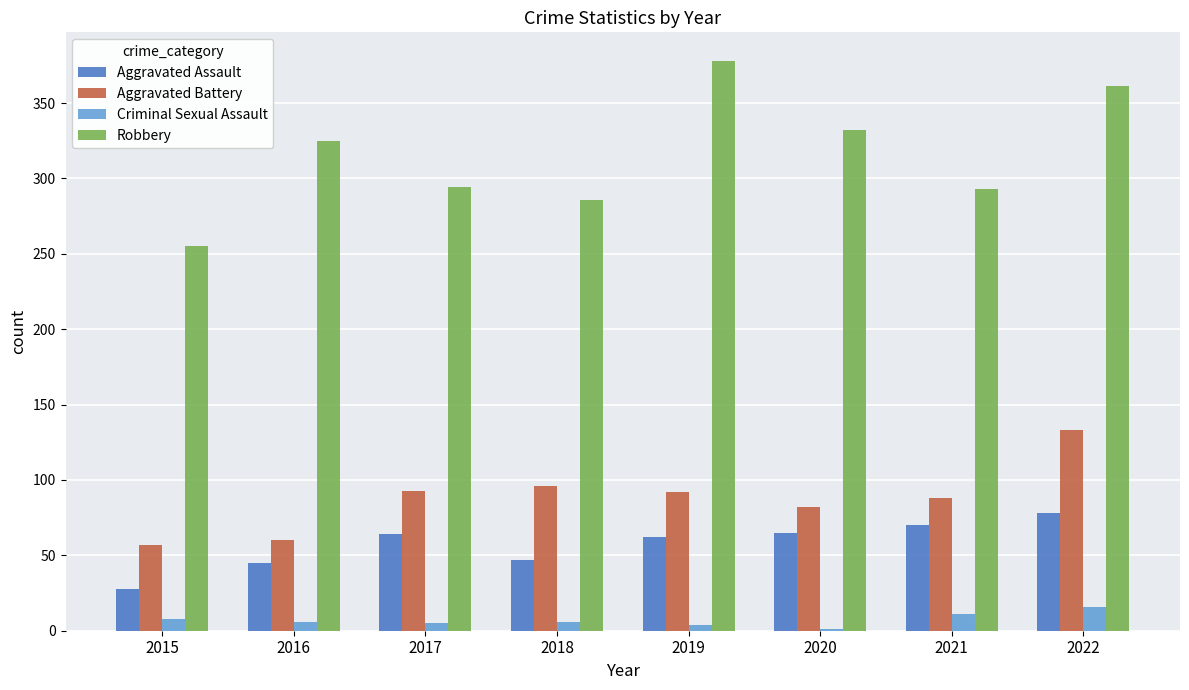

What is the highest value of the Criminal Sexual Assault series?

16